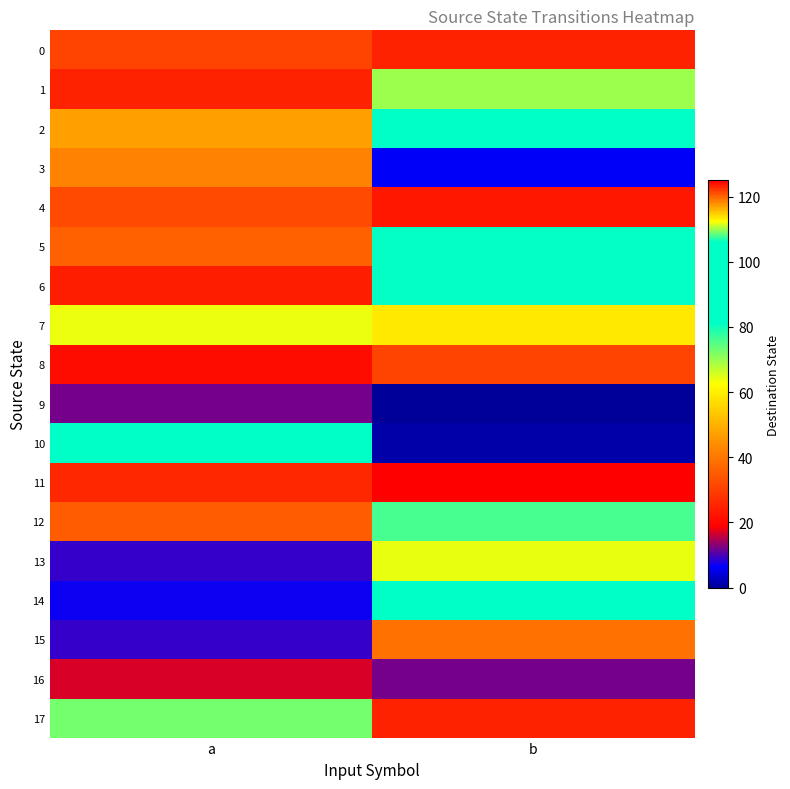

At how many categories does at least one series exceed 13?

2